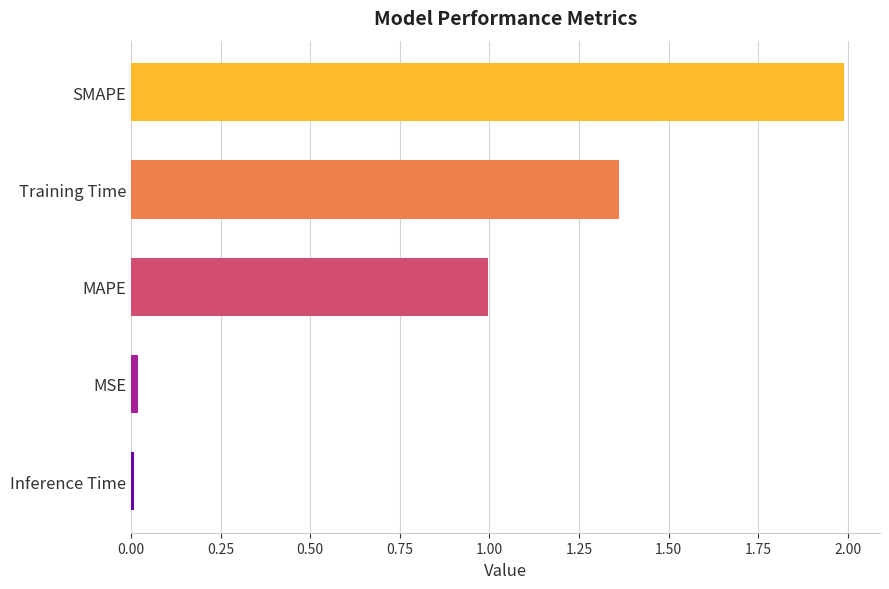

Which has a higher value, Training Time or MSE?

Training Time